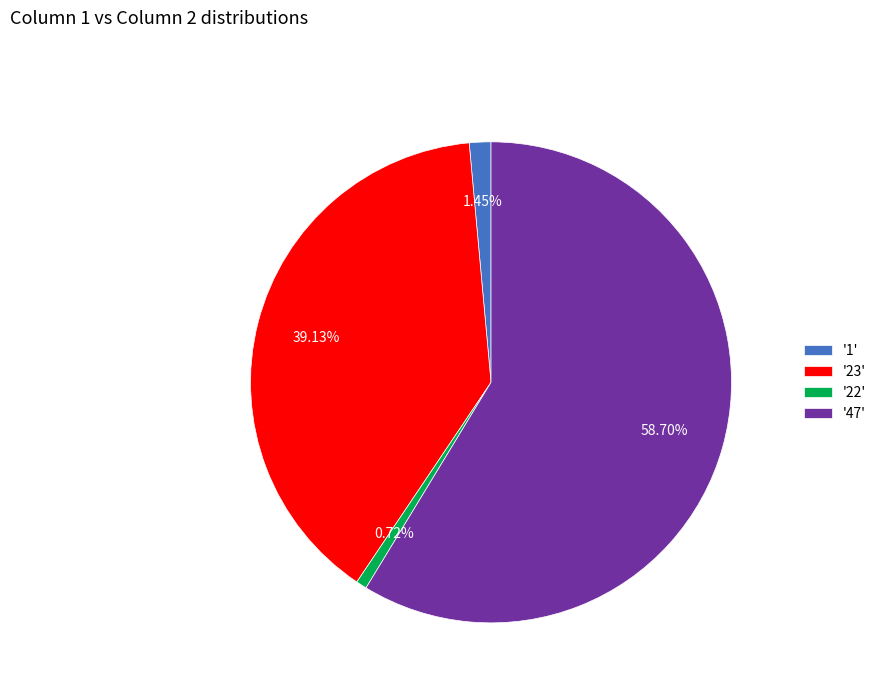

Between '47' and '22', which is larger?

'47'